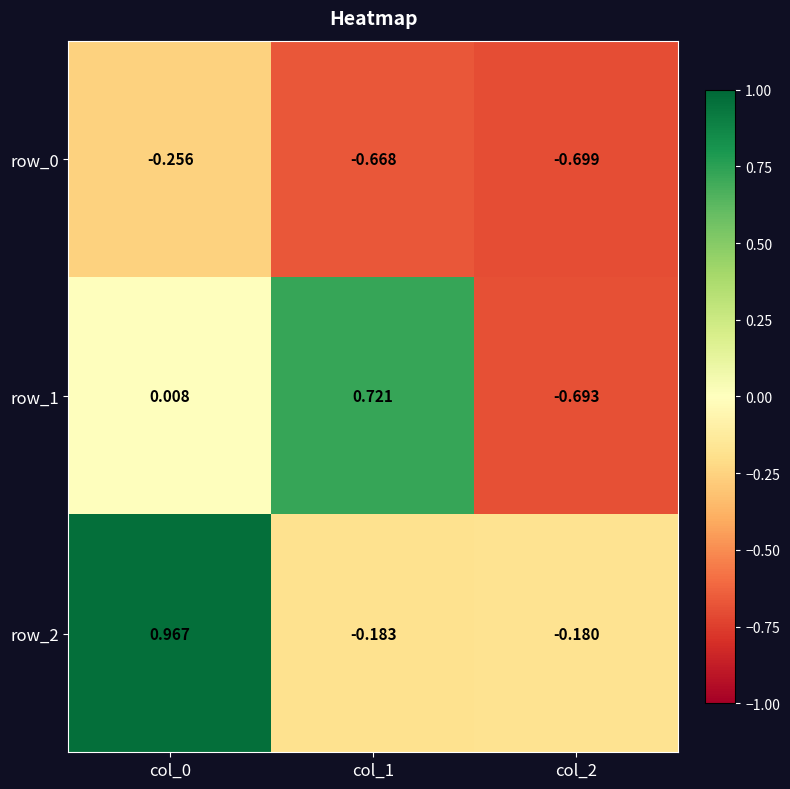

The value of row_1 at col_1 is 0.3. True or false?

False